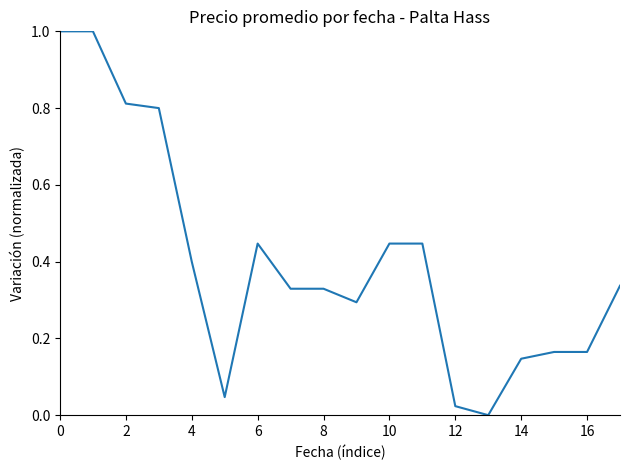

Between 4 and 6, which is larger?

6